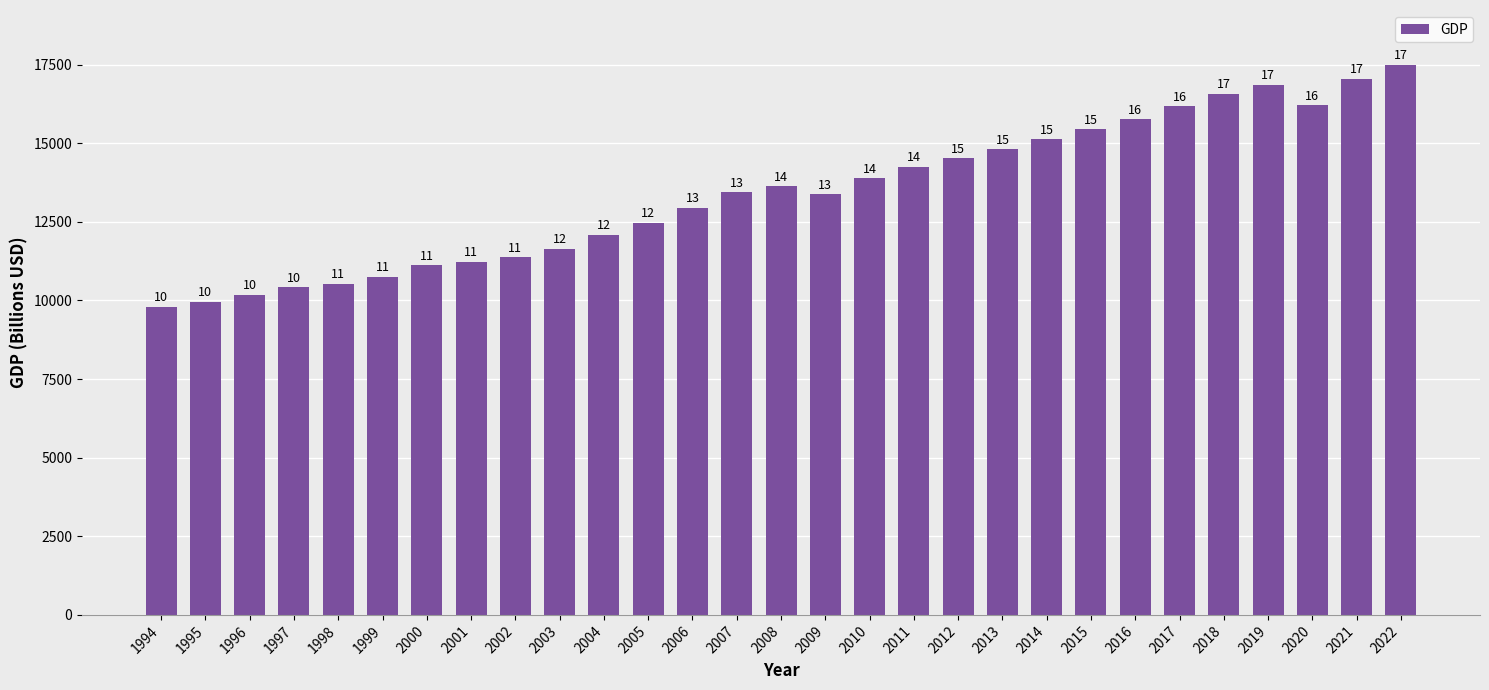

Does the chart contain any negative values?

No